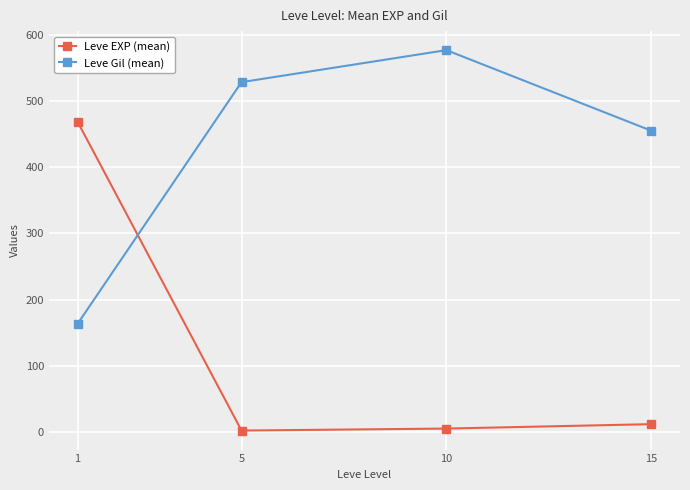

What is the value of the Leve Gil (mean) point at the 2nd from the left?

528.3